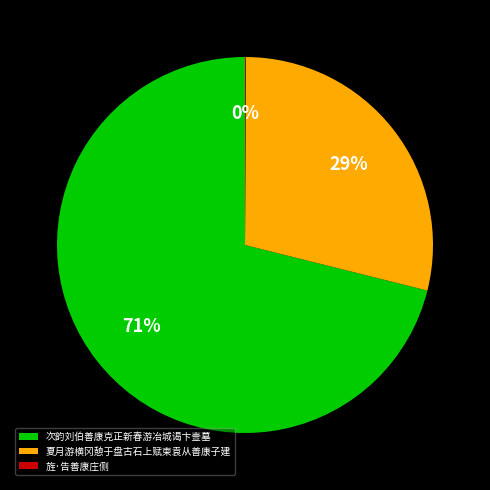

Which has a higher value, 次韵刘伯善康克正新春游冶城谒卞壸墓 or 夏月游横冈憩于盘古石上赋柬袁从善康子建?

次韵刘伯善康克正新春游冶城谒卞壸墓